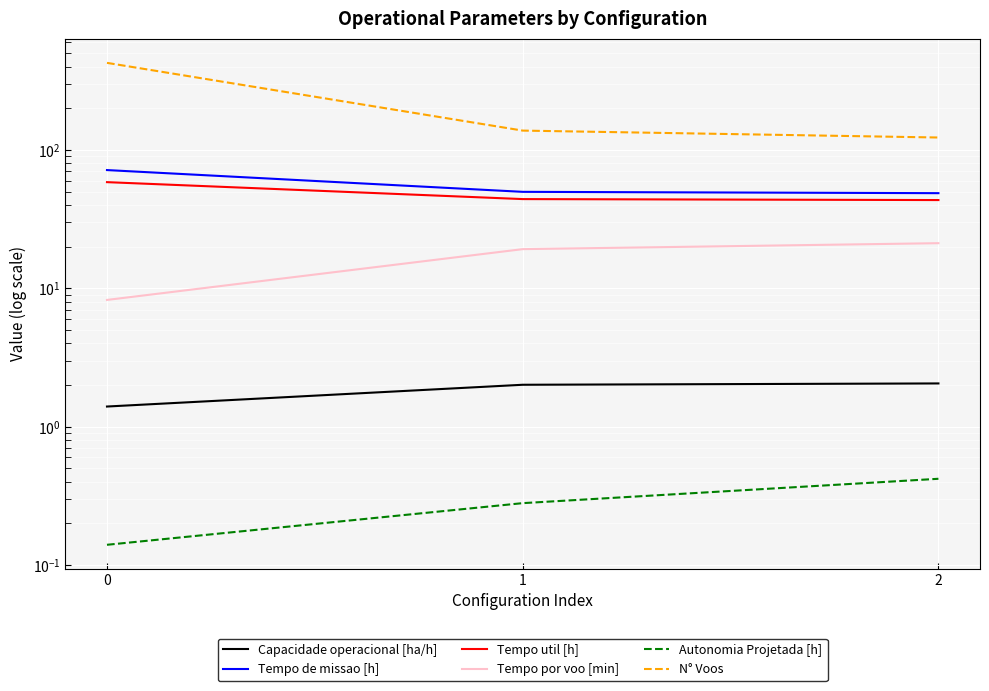

The value of Tempo por voo [min] at 0 is 14.7. True or false?

False